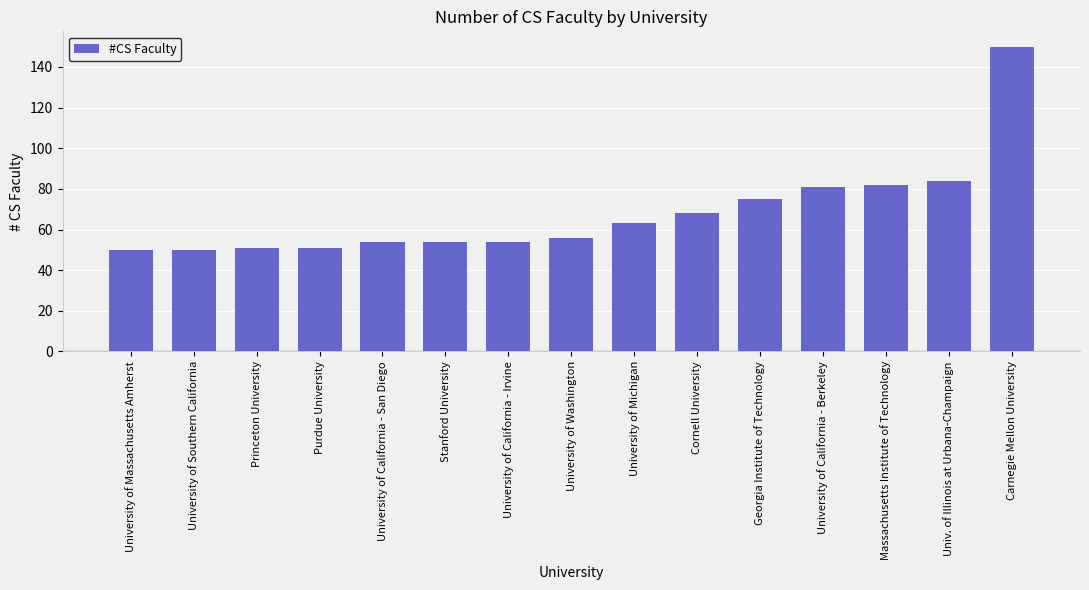

What is the sum of the values at University of California - Berkeley and Stanford University?

135